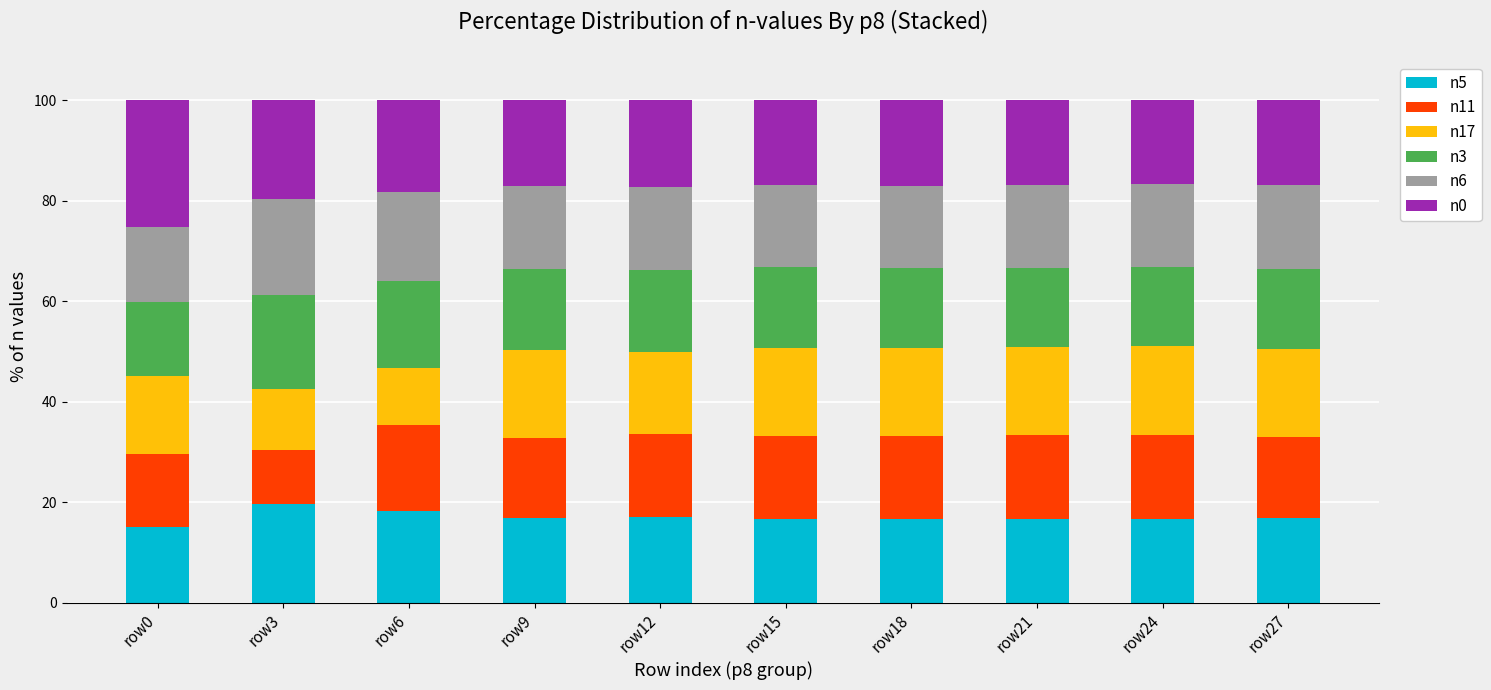

What is the maximum value for n5?

19.7